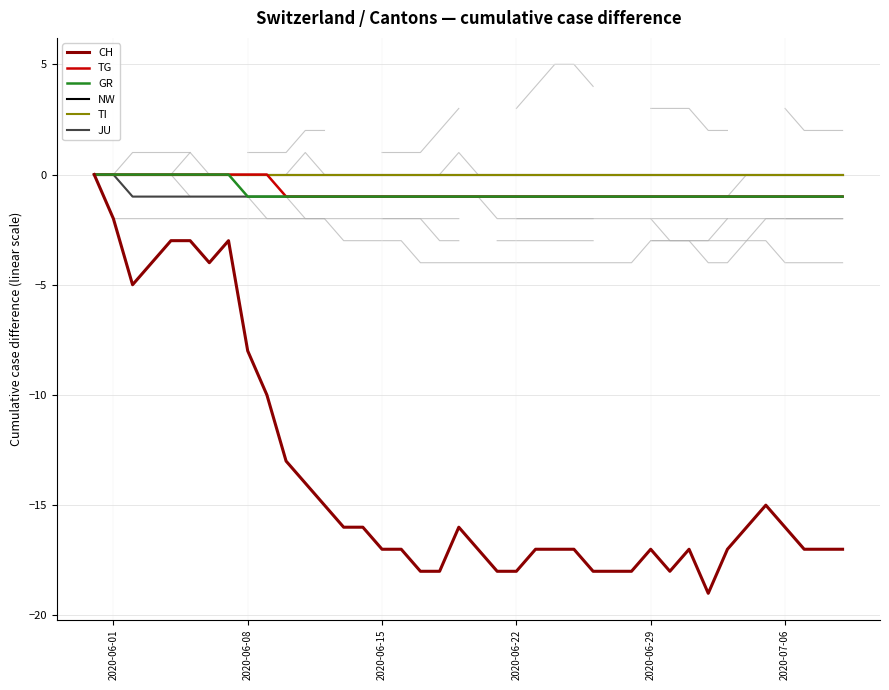

True or false: GR and TI intersect in this chart.

False